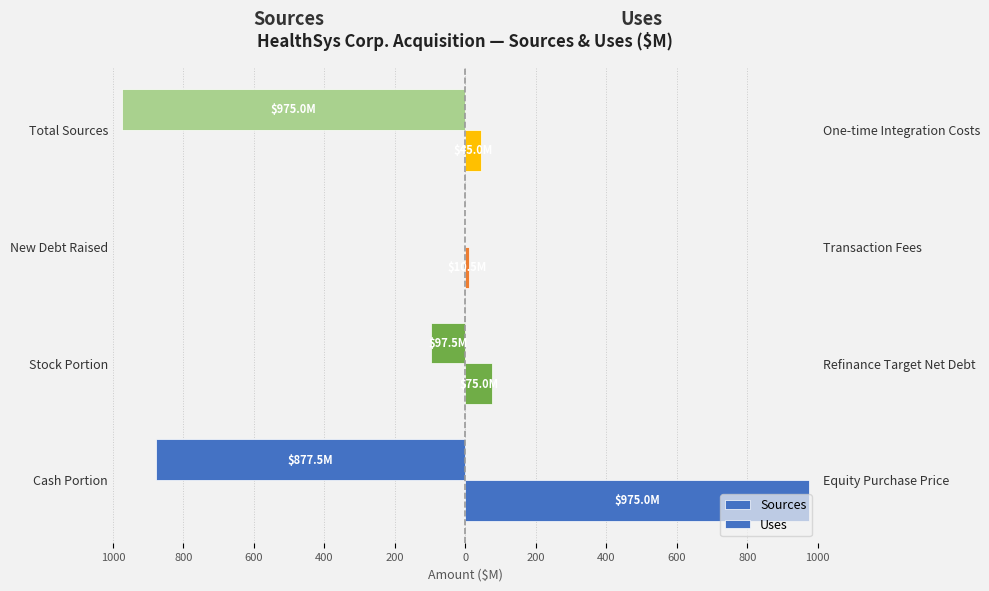

List the series in order of their peak value, lowest first.

Sources, Uses